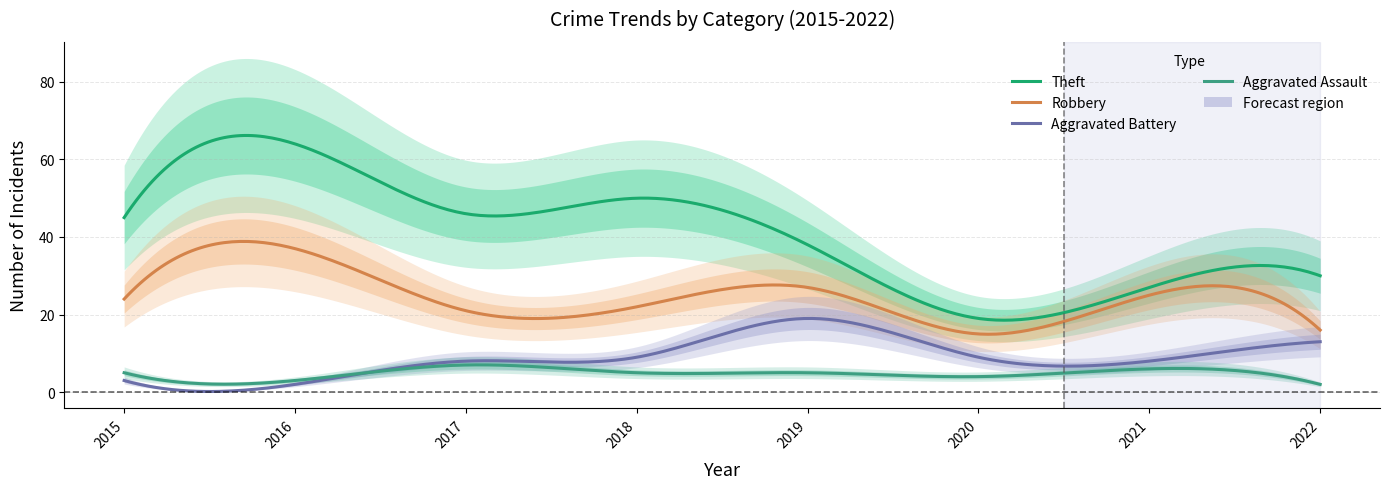

Does the chart have visible grid lines?

Yes